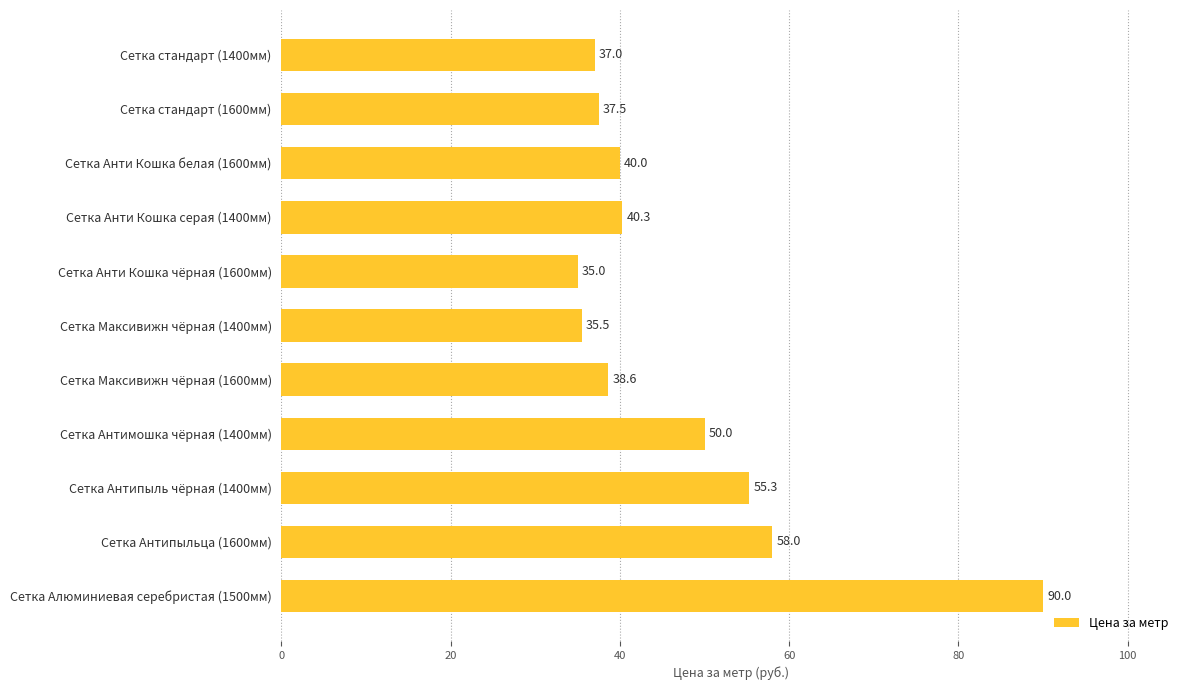

What is the average value?

47.0